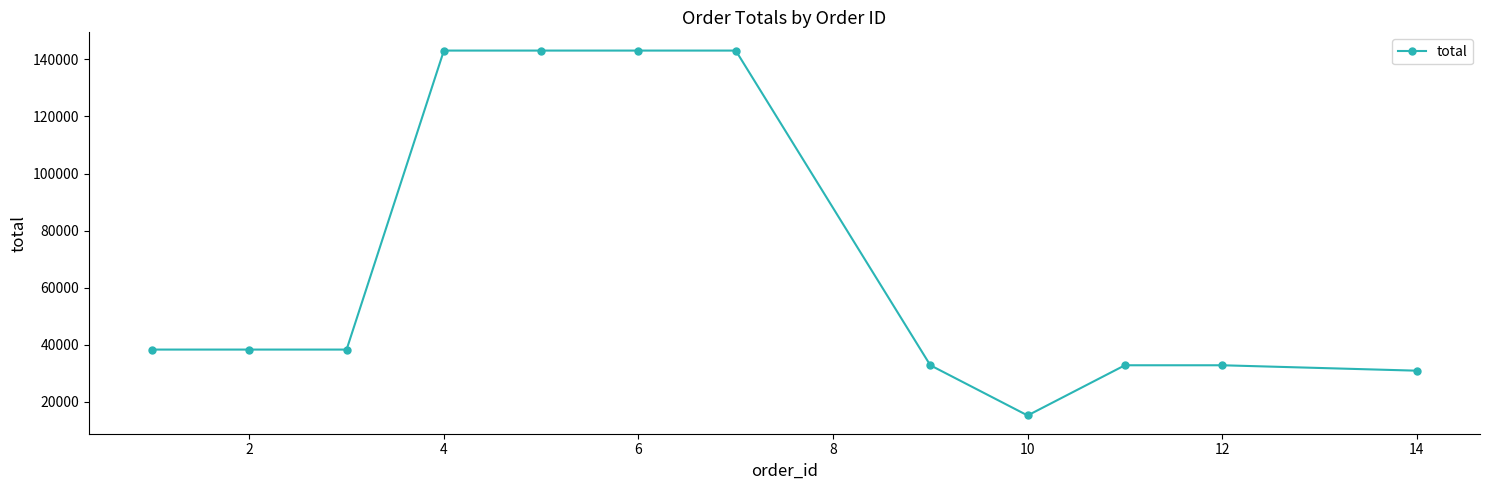

Does the chart have visible grid lines?

No